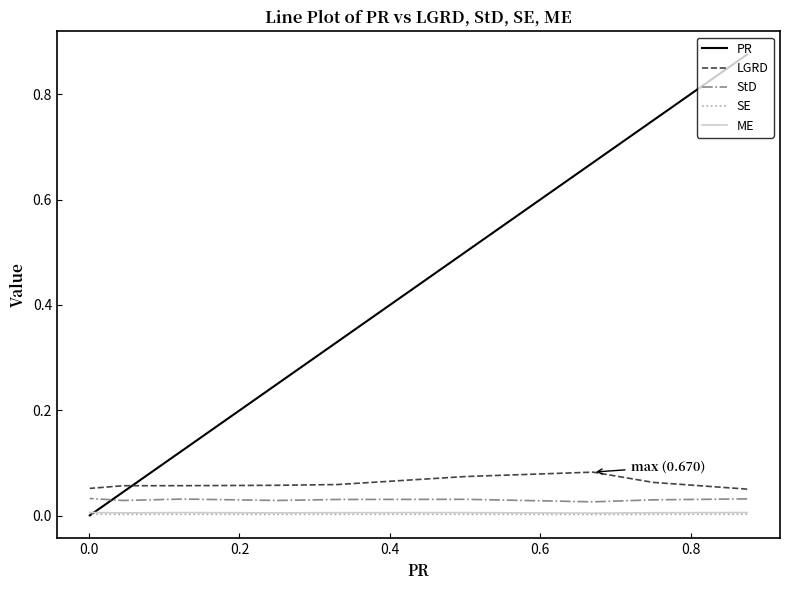

What are all the series names shown in the legend?

PR, LGRD, StD, SE, ME